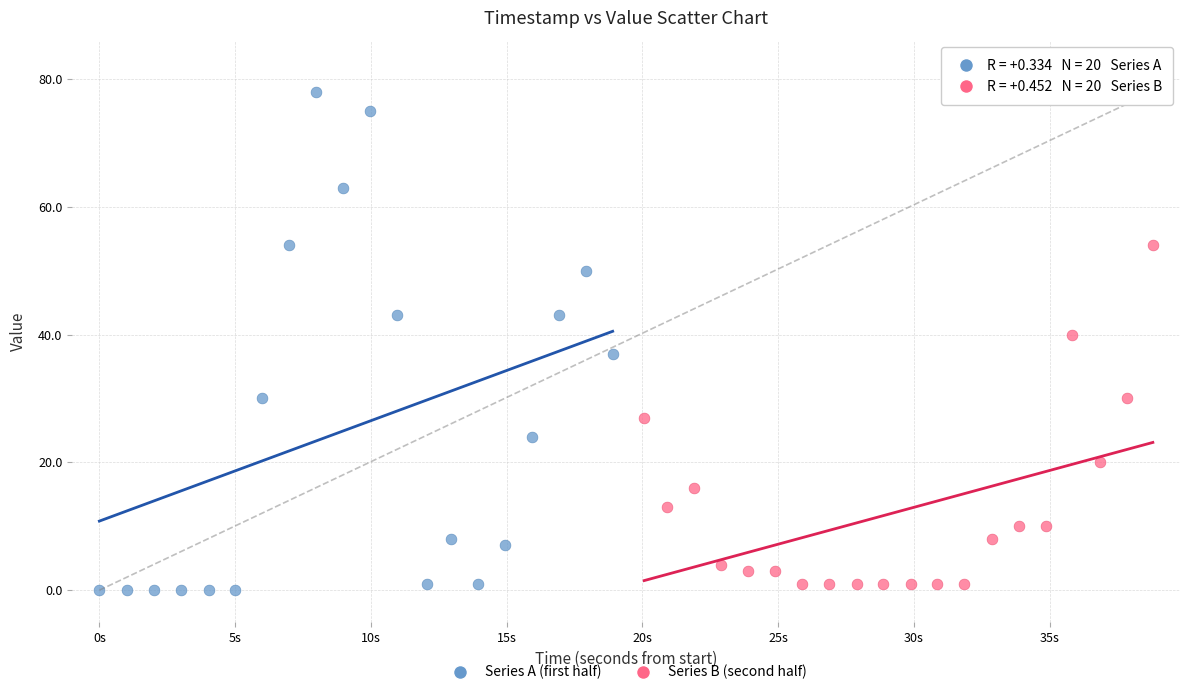

Which series reaches the maximum Y coordinate?

Series A (first half)